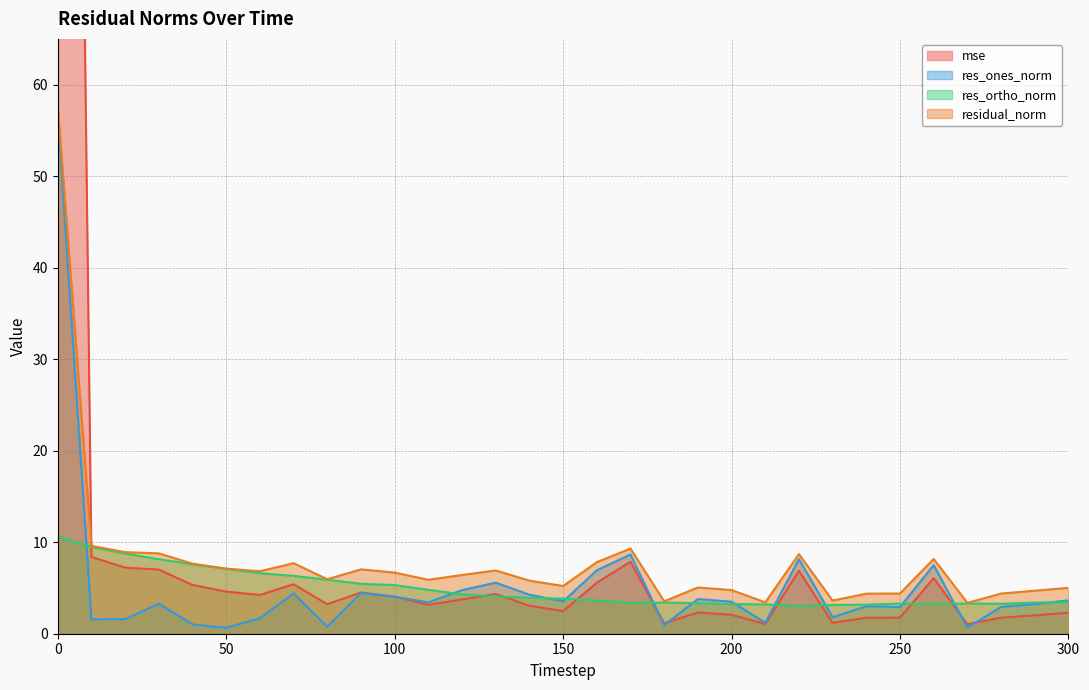

Reading right to left, transcribe all the data shown in this chart.

mse: 2.3	2.0	1.8	1.0	6.1	1.8	1.7	1.2	6.9	1.1	2.1	2.3	1.1	7.9	5.6	2.5	3.1	4.3	3.7	3.2	4.1	4.5	3.2	5.4	4.2	4.6	5.3	7.0	7.2	8.4	302.1
res_ones_norm: 3.6	3.2	2.9	0.7	7.5	2.9	3.0	1.8	8.1	1.2	3.5	3.8	0.9	8.7	6.9	3.5	4.3	5.6	4.8	3.4	4.0	4.4	0.8	4.4	1.7	0.6	1.0	3.3	1.6	1.6	56.7
res_ortho_norm: 3.4	3.4	3.3	3.3	3.3	3.3	3.2	3.1	3.0	3.2	3.2	3.3	3.4	3.4	3.6	3.8	3.9	4.1	4.3	4.8	5.3	5.5	5.9	6.3	6.6	7.1	7.6	8.1	8.8	9.5	10.6
residual_norm: 5.0	4.7	4.4	3.4	8.2	4.4	4.4	3.6	8.7	3.4	4.8	5.1	3.5	9.3	7.8	5.2	5.8	6.9	6.4	5.9	6.7	7.0	6.0	7.7	6.8	7.1	7.7	8.8	8.9	9.6	57.6